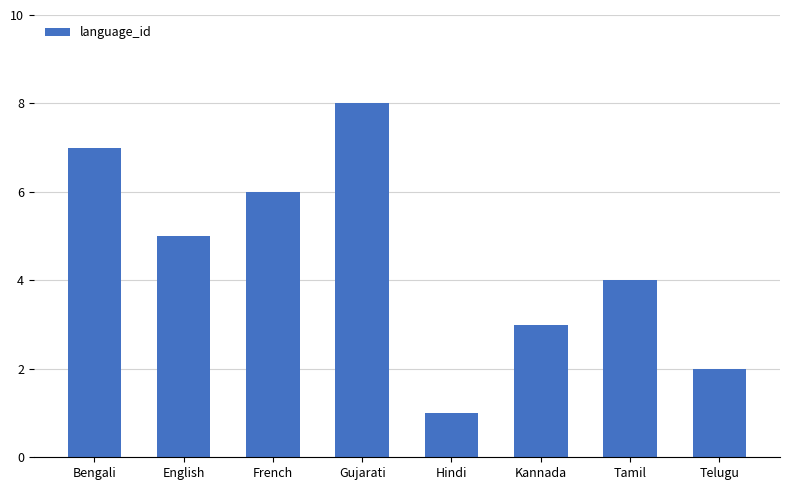

Reading right to left, list all the values displayed in this chart.

Telugu=2	Tamil=4	Kannada=3	Hindi=1	Gujarati=8	French=6	English=5	Bengali=7